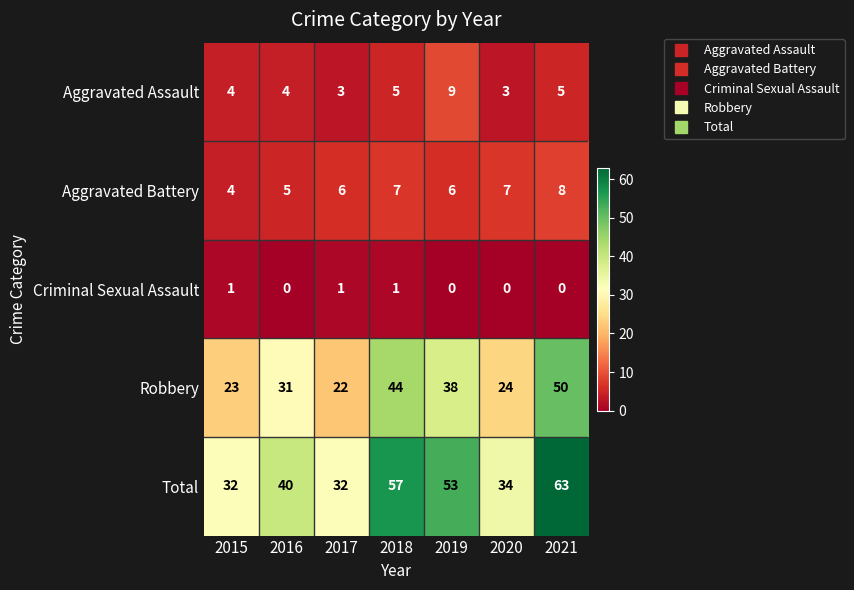

List the series in order of their peak value, lowest first.

Criminal Sexual Assault, Aggravated Battery, Aggravated Assault, Robbery, Total